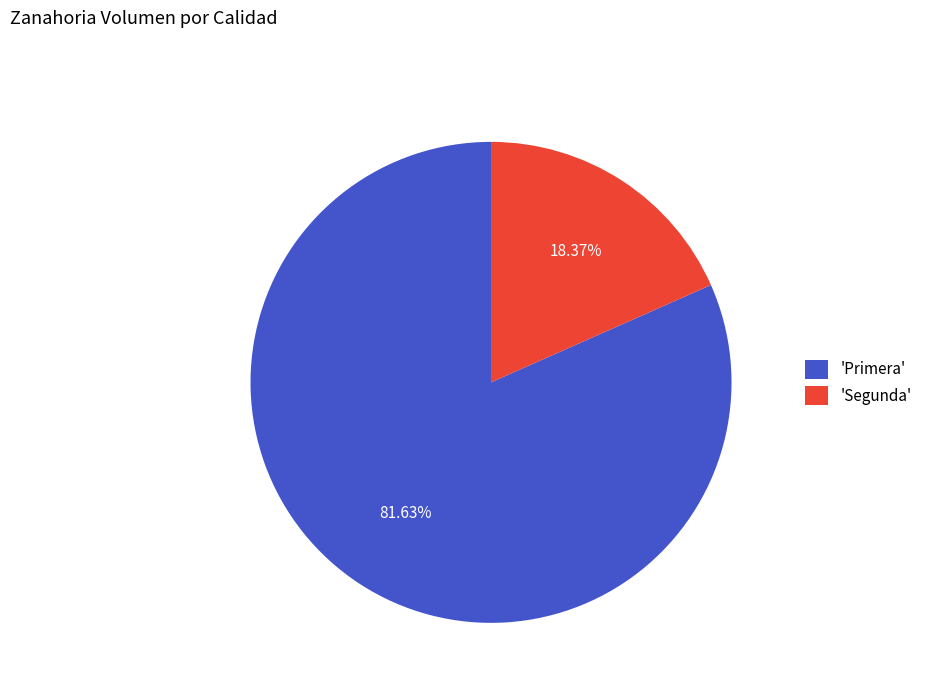

Rank the categories by value from highest to lowest.

'Primera', 'Segunda'